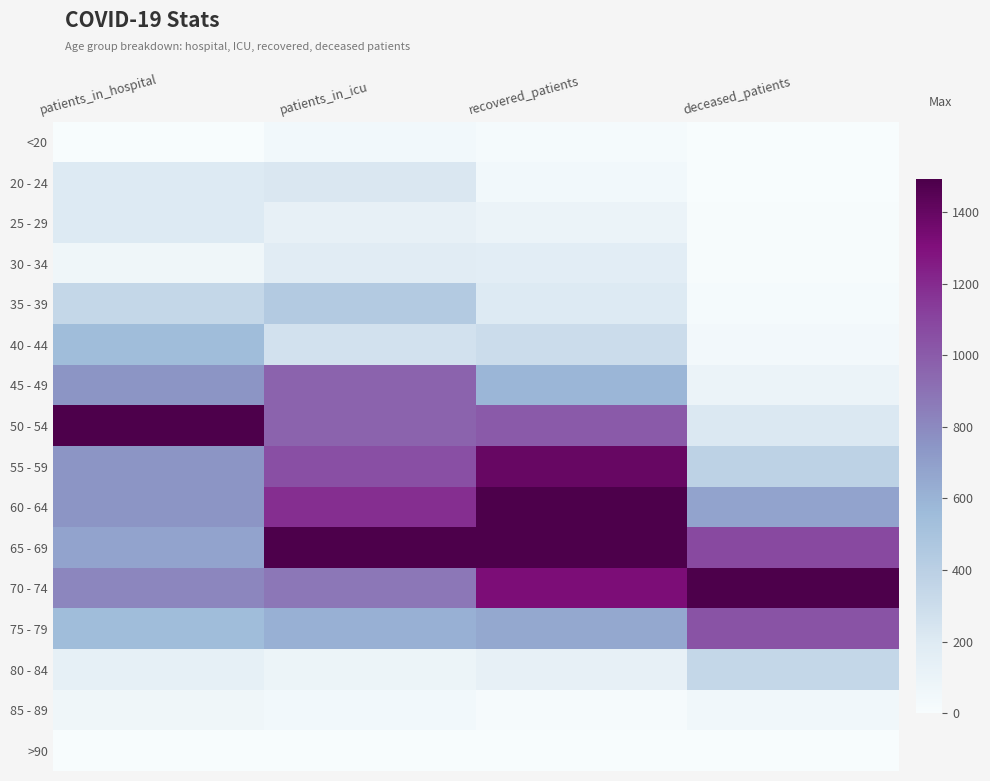

What is the maximum value shown in the chart?

1.0